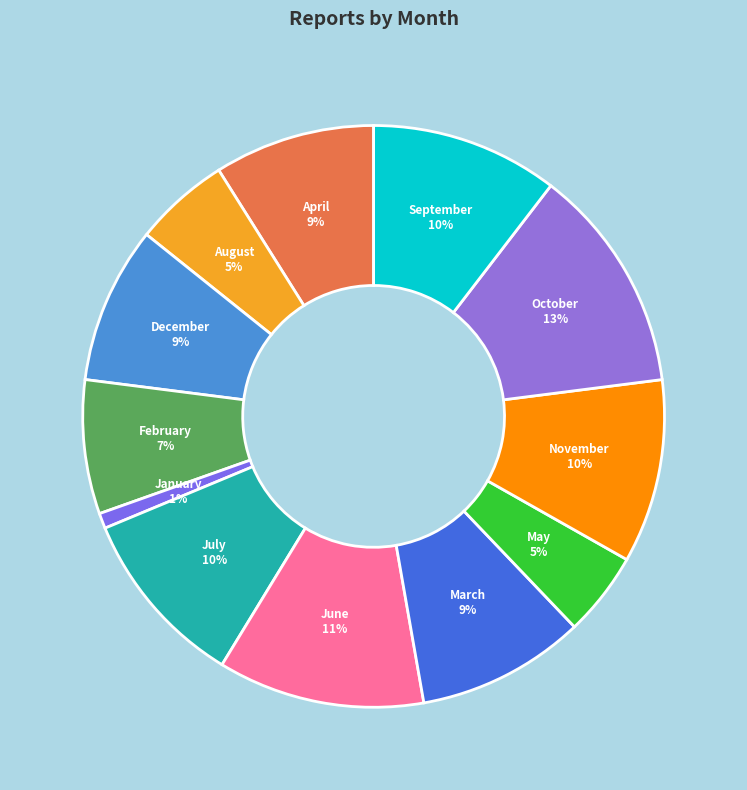

To the nearest percent, what portion does June represent?

11%